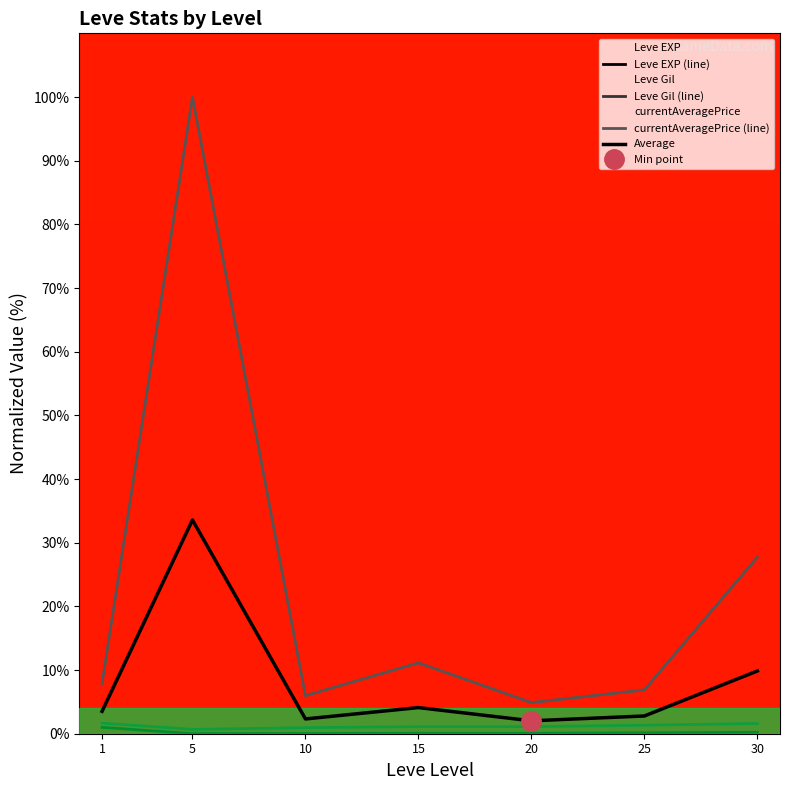

The currentAveragePrice (line) series shows 52.6 at 5. True or false?

False